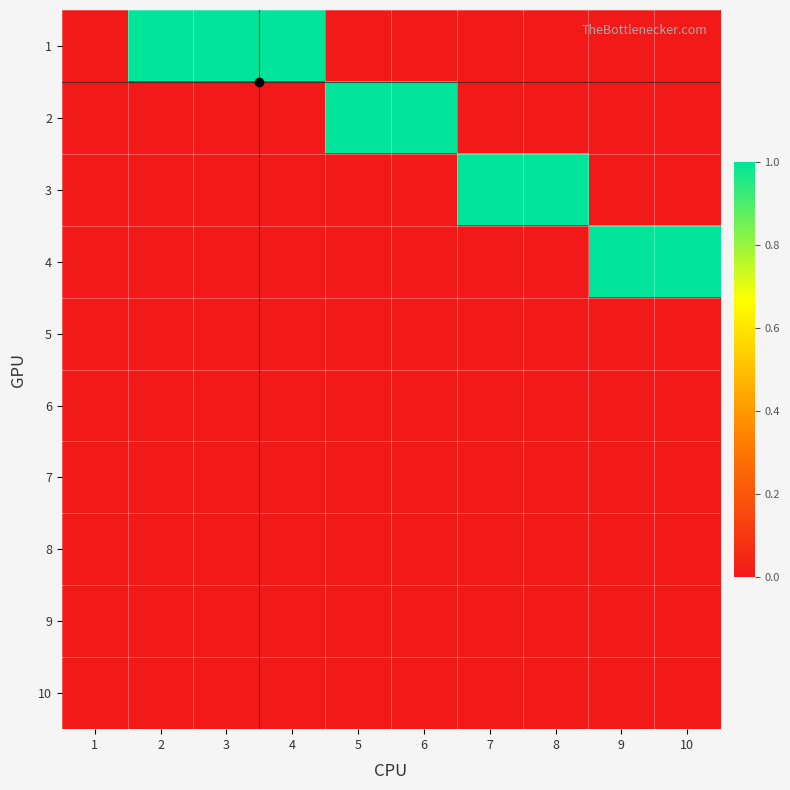

What is the greatest value displayed?

1